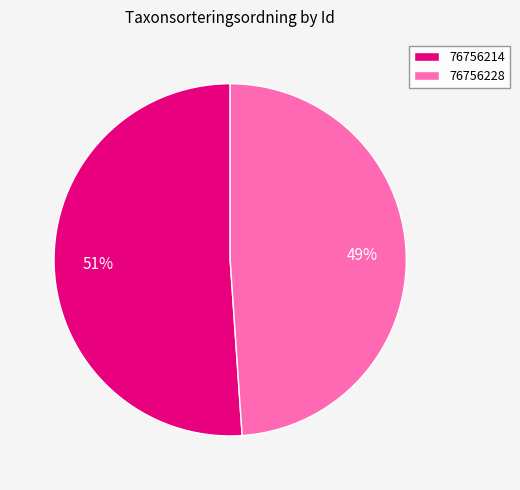

What is the largest slice in the pie chart?

76756214